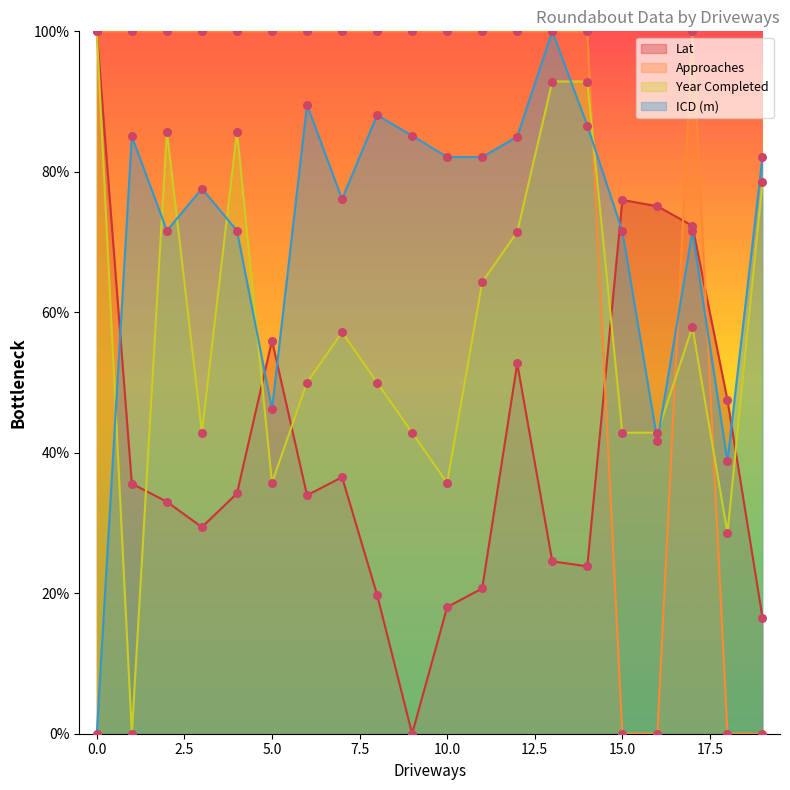

Which series has the widest spread of Y values?

Lat